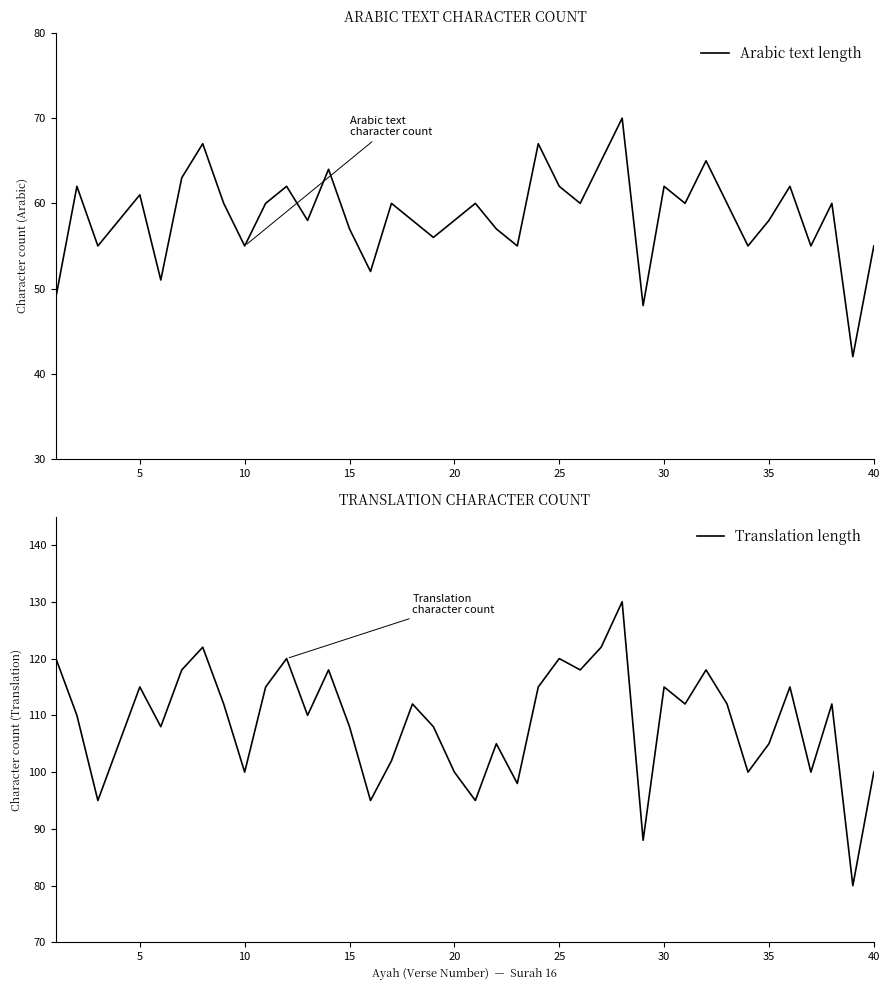

Is this an area chart (filled region under the line)?

No